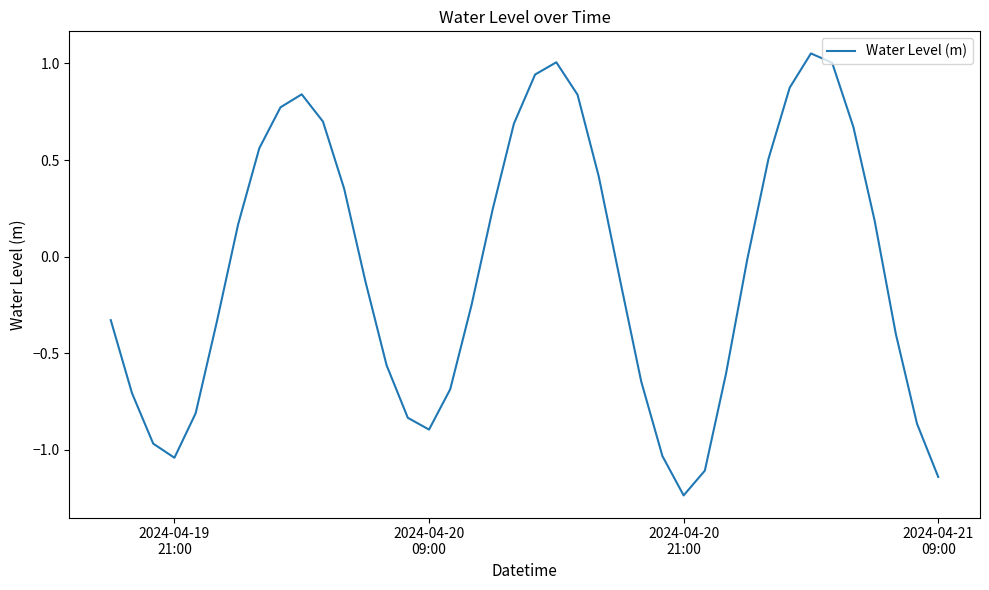

What is the difference between the maximum and minimum values?

2.3